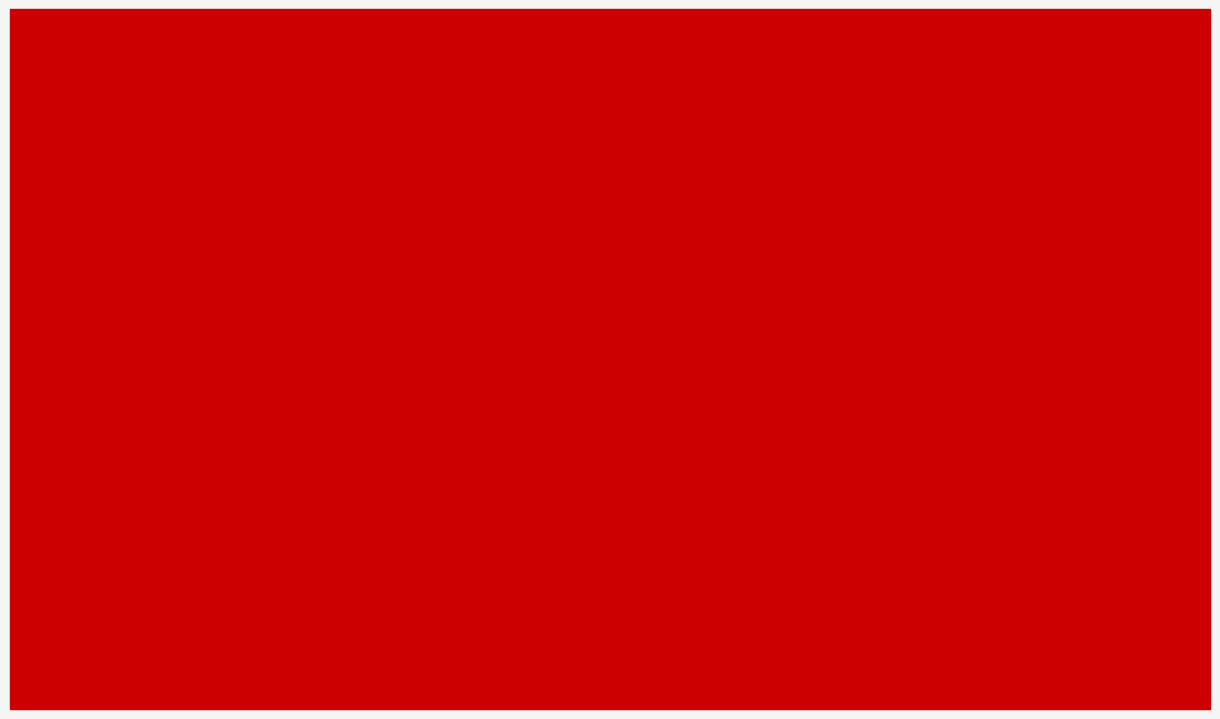

List the labels in order of value, largest first.

ENGLAND, INDIA, BELGIUM, GERMANY, ISRAEL, FRANCE